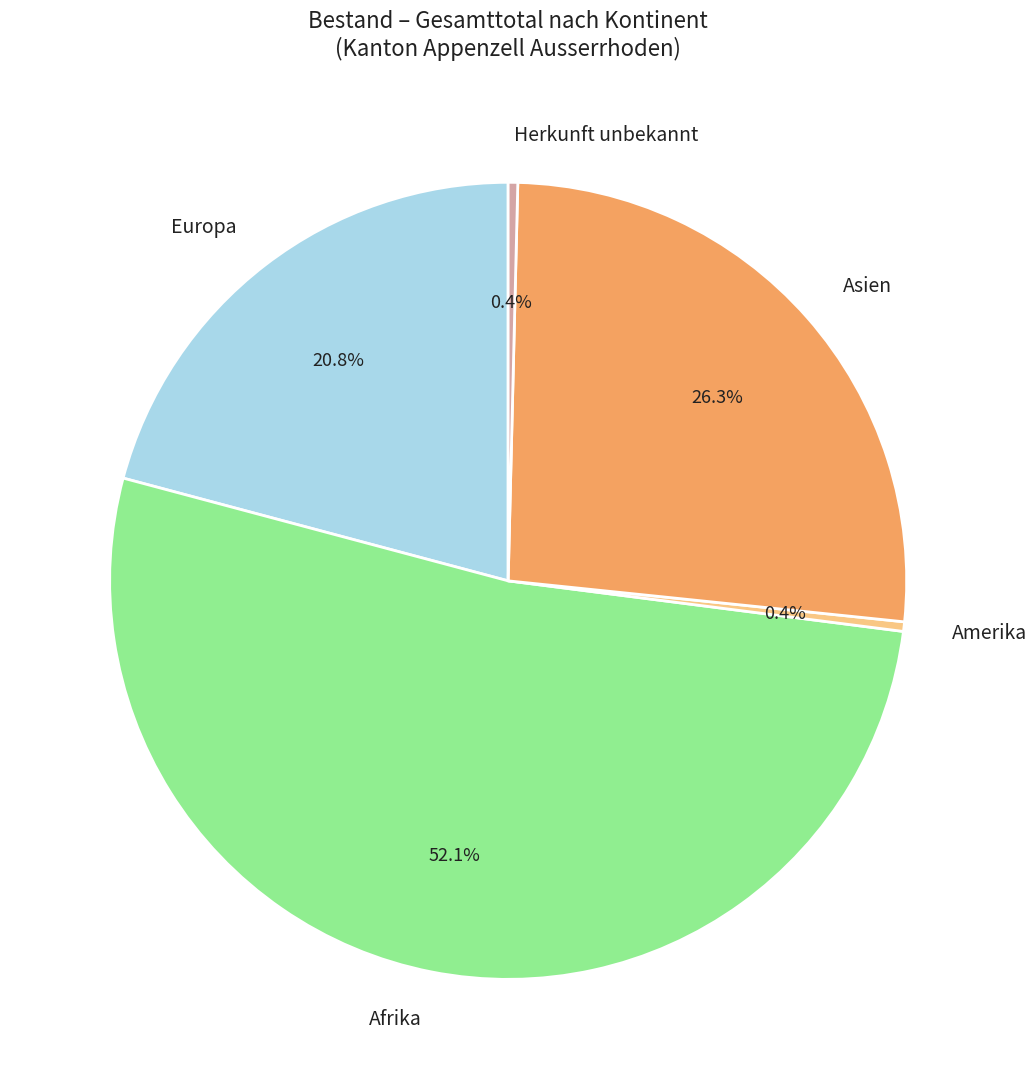

What percentage is the Europa slice, to the nearest percent?

21%